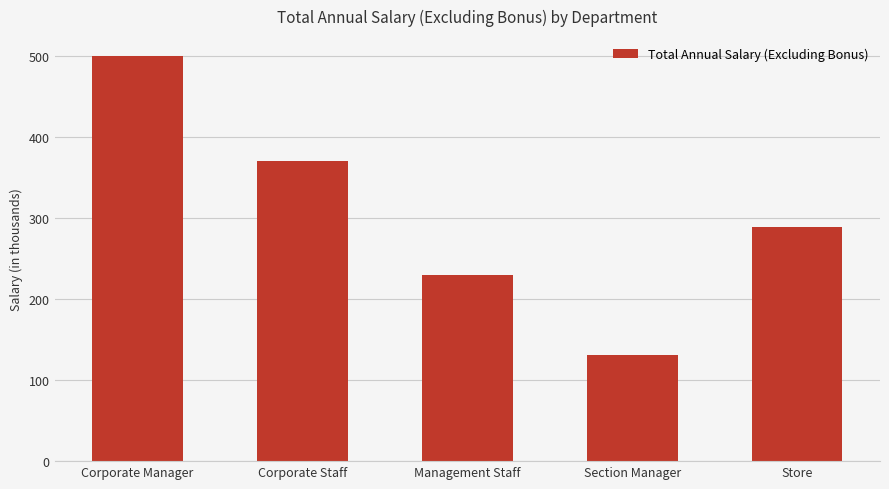

Does the chart contain any negative values?

No